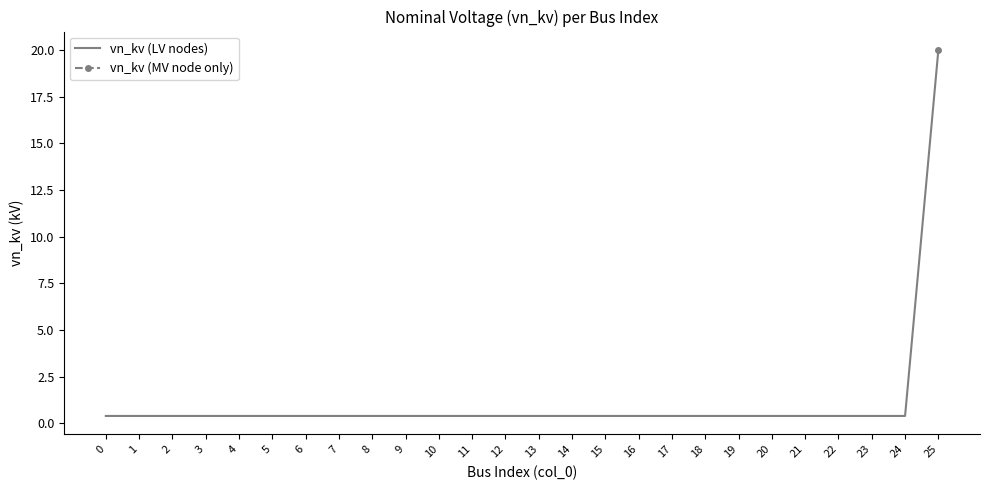

List the labels in order of value, largest first.

25, 0, 1, 2, 3, 4, 5, 6, 7, 8, 9, 10, 11, 12, 13, 14, 15, 16, 17, 18, 19, 20, 21, 22, 23, 24